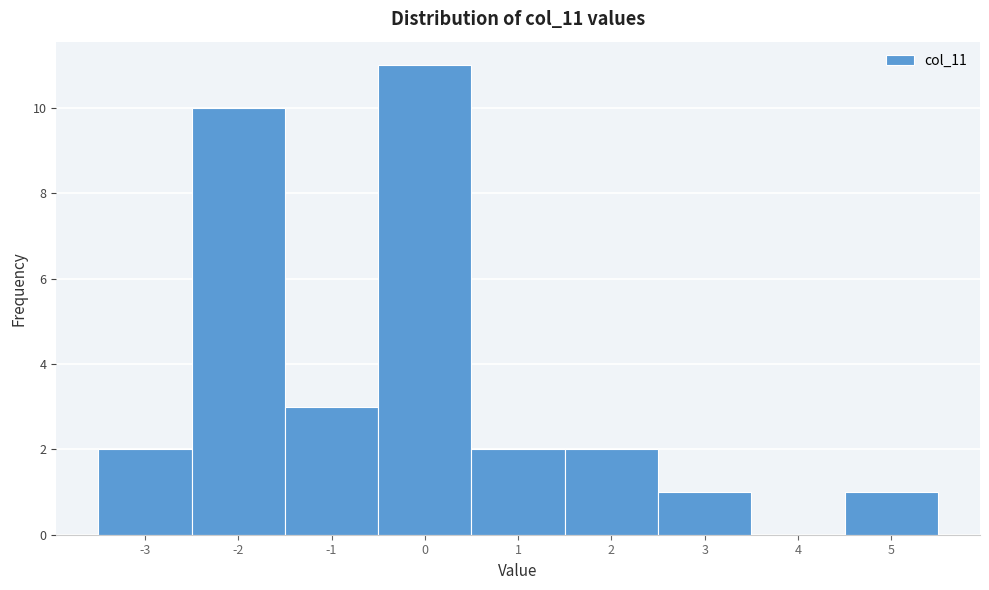

Reading left to right, list every bar in this chart as the range it spans on the x-axis followed by its height. The values are not printed on the chart, so give them approximately, as read against the axis.

-3.5 to -2.5: 2
-2.5 to -1.5: 10
-1.5 to -0.5: 3
-0.5 to 0.5: 11
0.5 to 1.5: 2
1.5 to 2.5: 2
2.5 to 3.5: 1
3.5 to 4.5: 0
4.5 to 5.5: 1